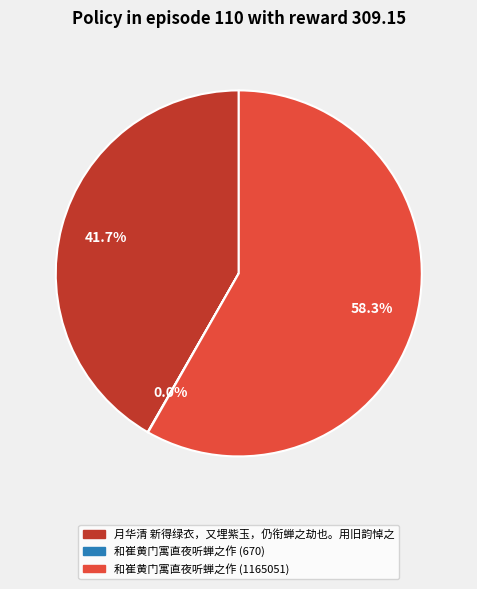

Which slice is the largest?

和崔黄门寓直夜听蝉之作 (1165051)